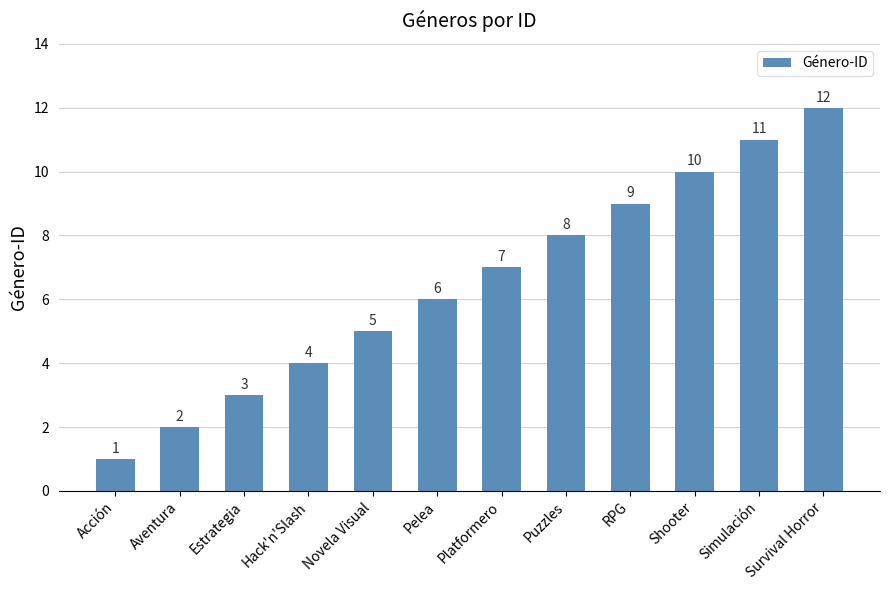

What is the maximum value shown in the chart?

12